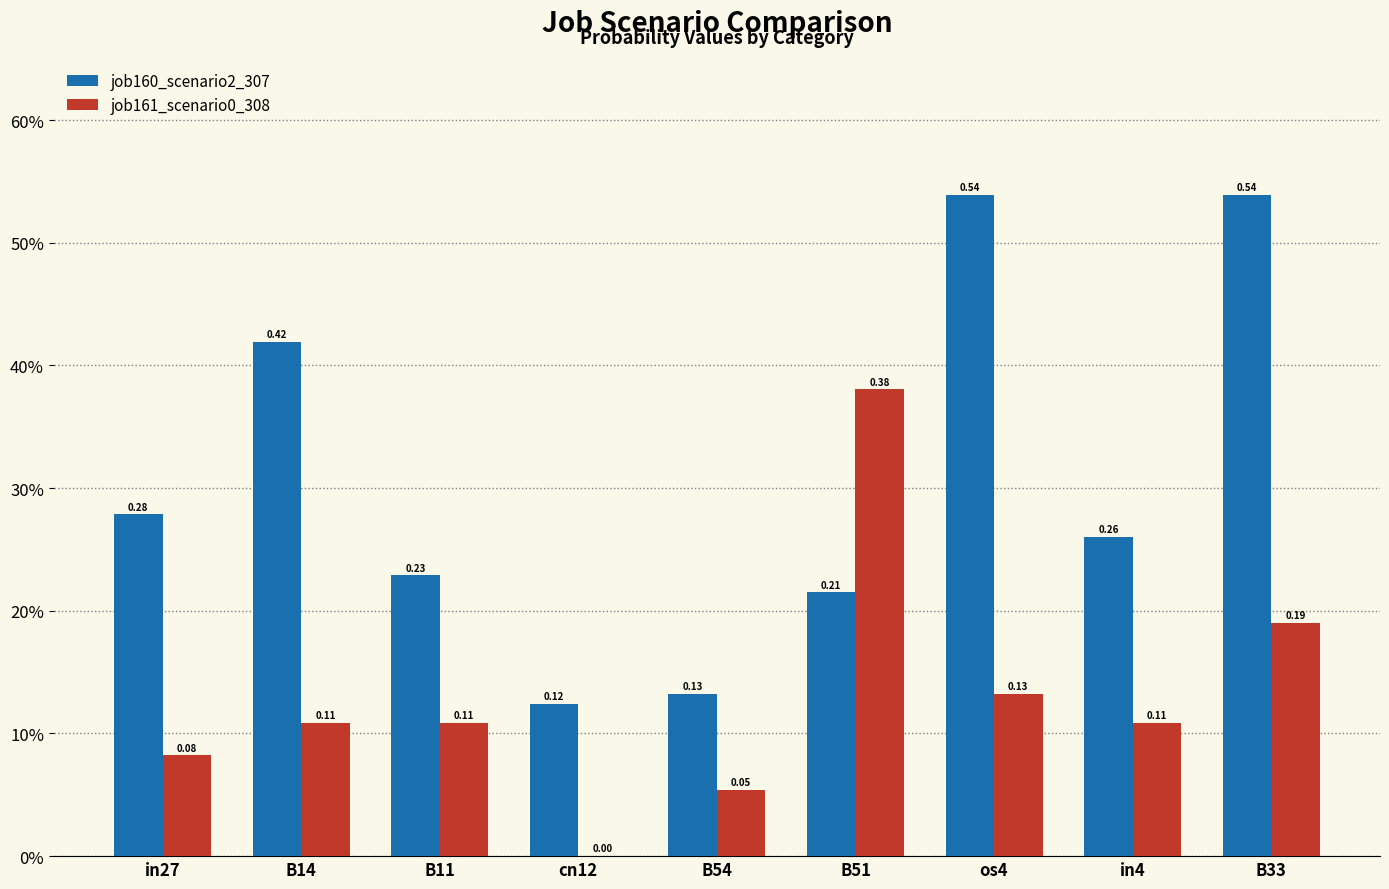

The value of job161_scenario0_308 at B33 is 0.0. True or false?

False